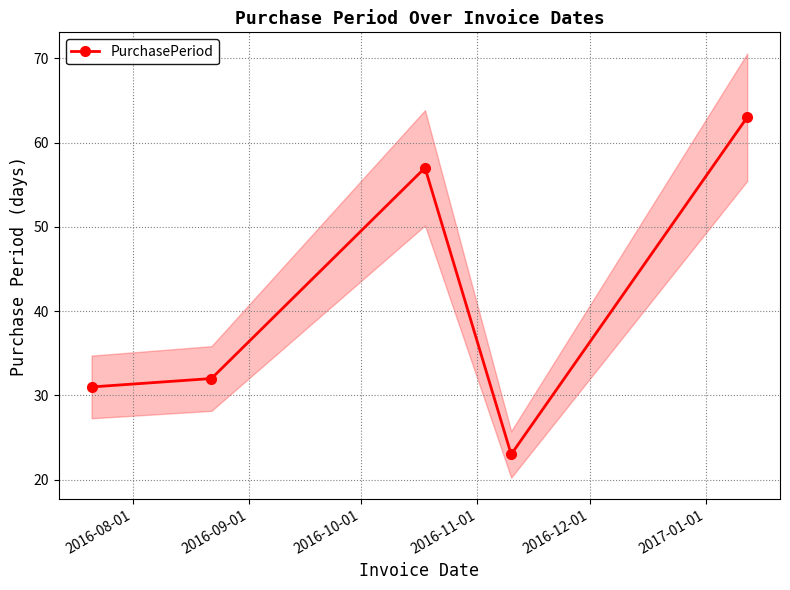

How many interior local peaks does the PurchasePeriod series have?

1